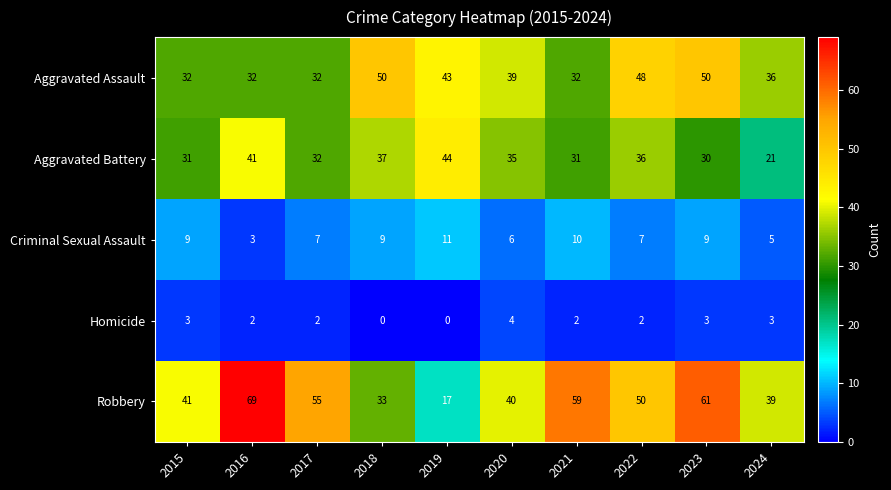

What is the difference between the Homicide values at 2019 and 2023?

3